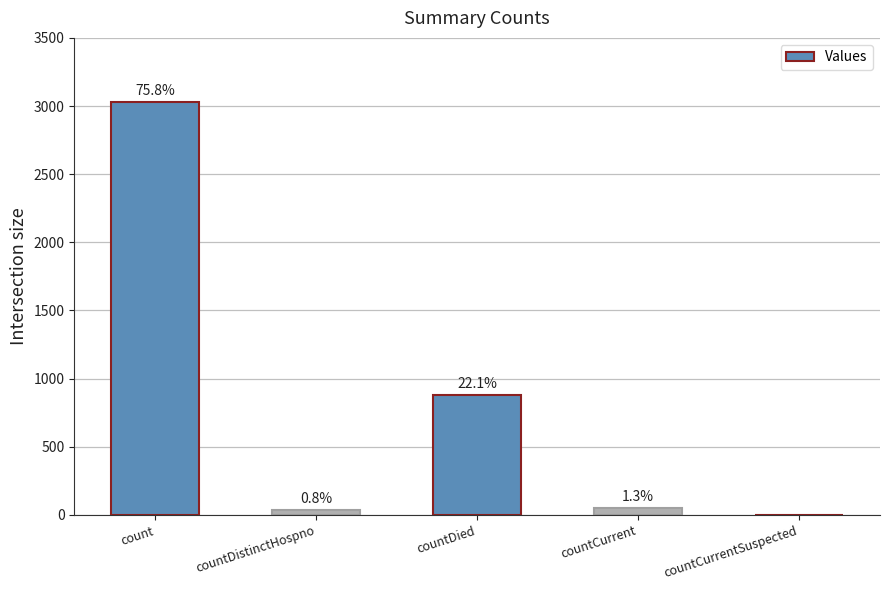

What is the difference between the second highest and minimum values?

882